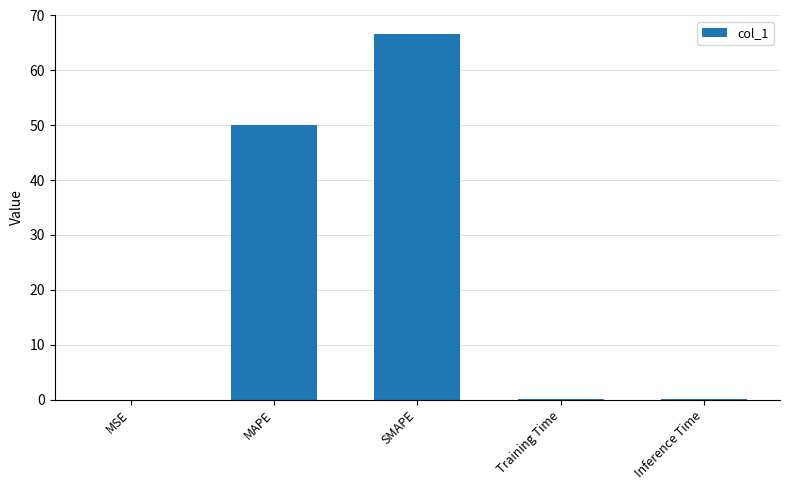

Which has a higher value, MAPE or Training Time?

MAPE